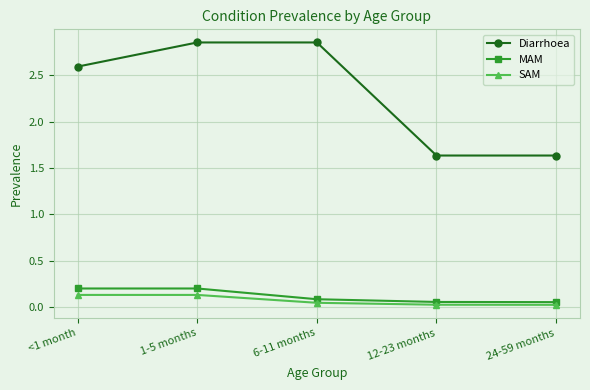

True or false: SAM and Diarrhoea intersect in this chart.

False